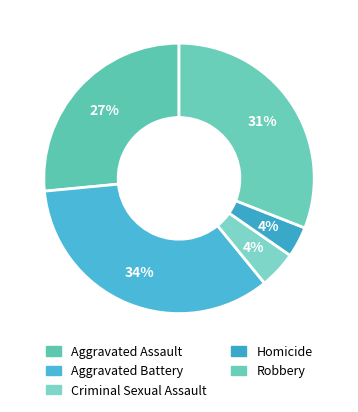

How many slices are in this pie chart?

5